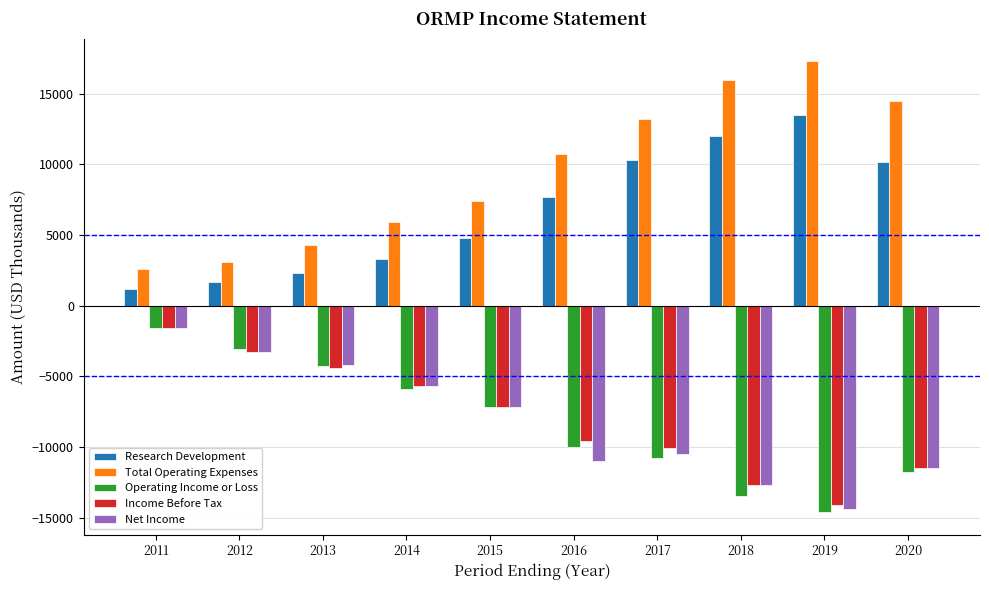

What are all the series names shown in the legend?

Research Development, Total Operating Expenses, Operating Income or Loss, Income Before Tax, Net Income